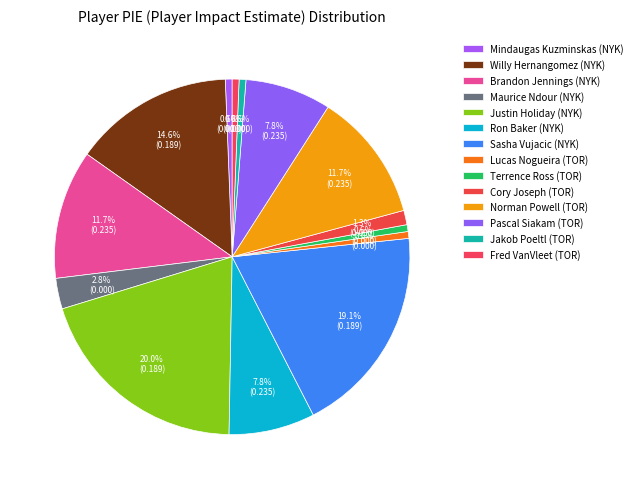

Do Norman Powell and Mindaugas Kuzminskas together represent more than half of the pie?

No